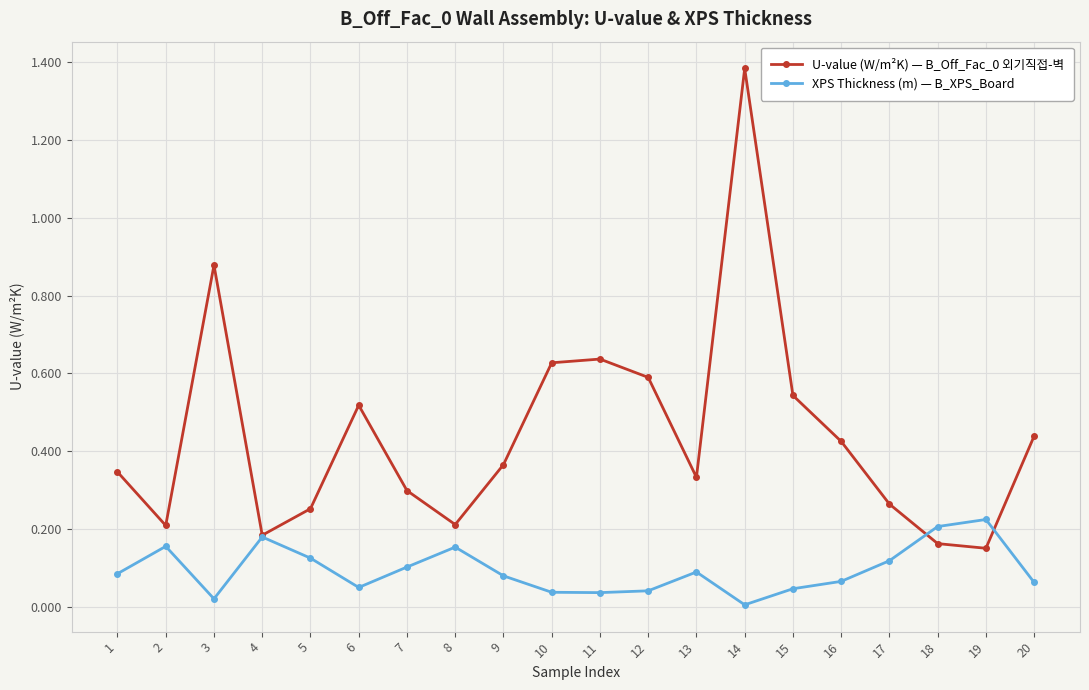

At which category is the sum across all series the highest?

14